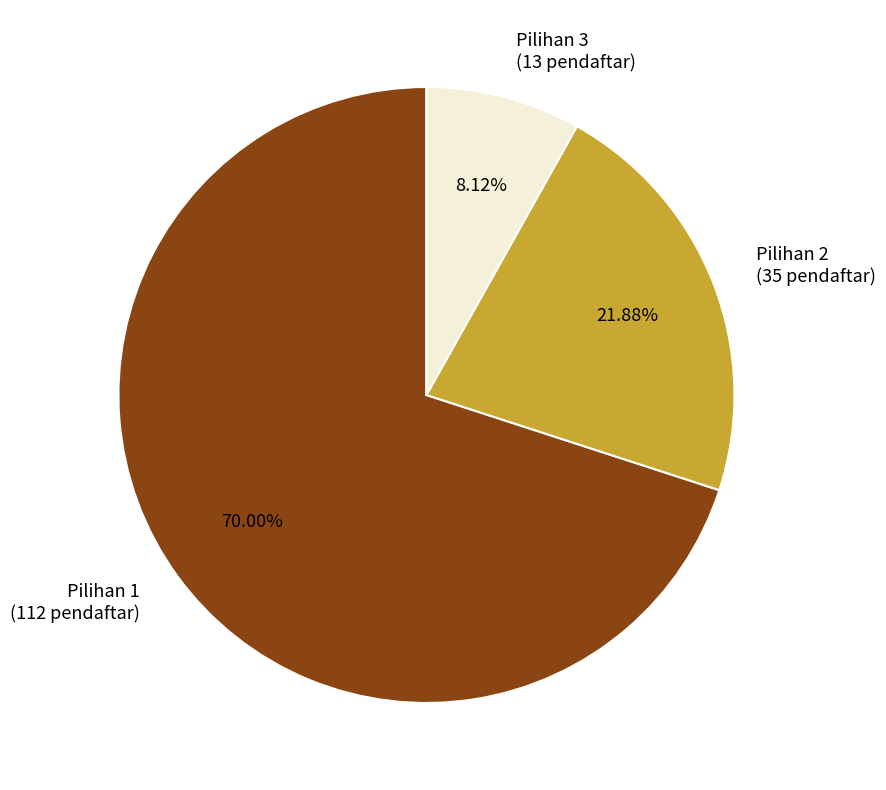

Count the number of slices in the pie.

3